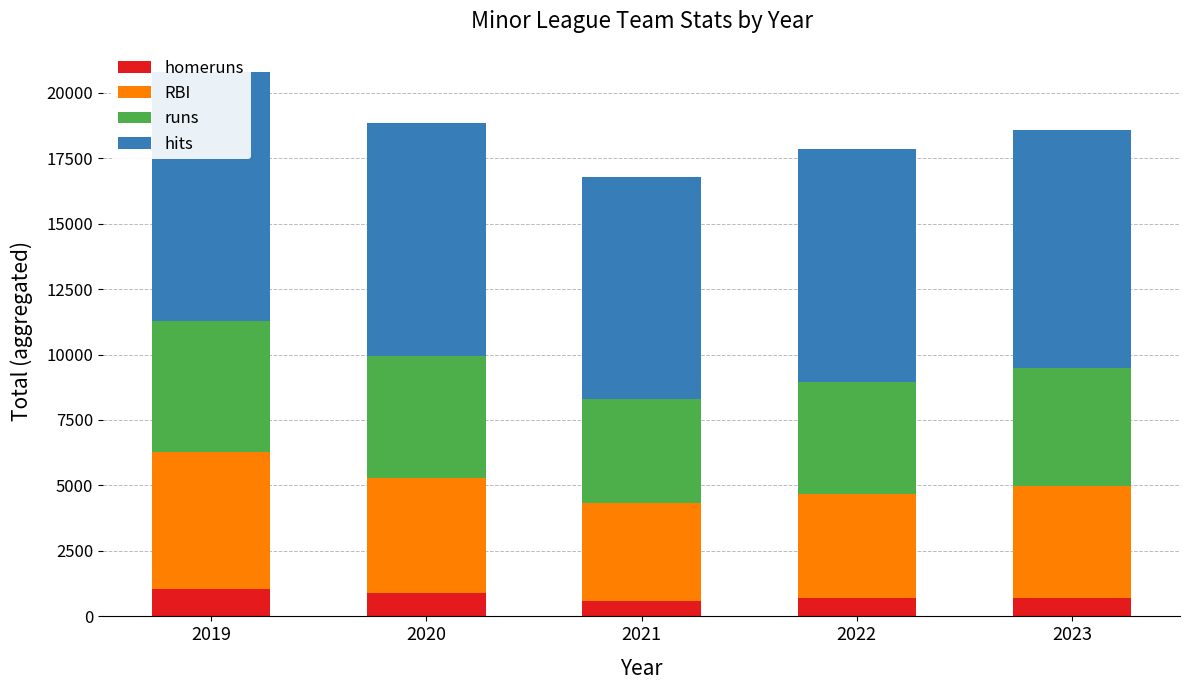

Which series has the largest total across all categories?

hits